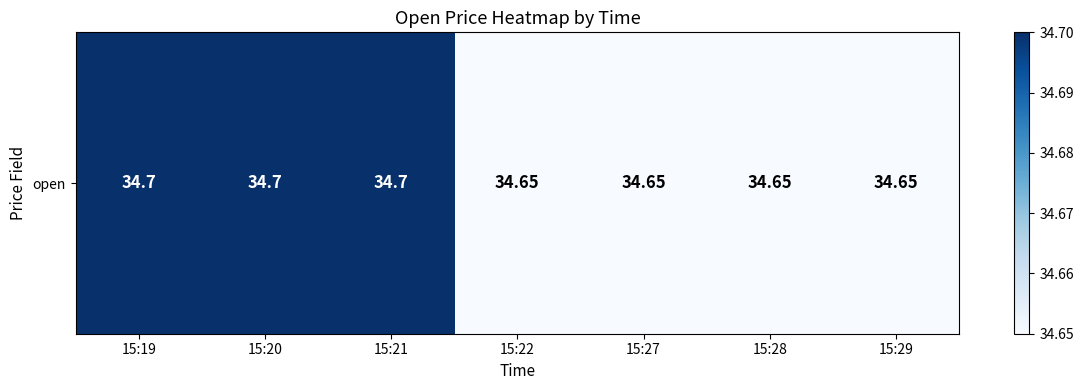

Rank the categories by value from lowest to highest.

15:22, 15:27, 15:28, 15:29, 15:19, 15:20, 15:21